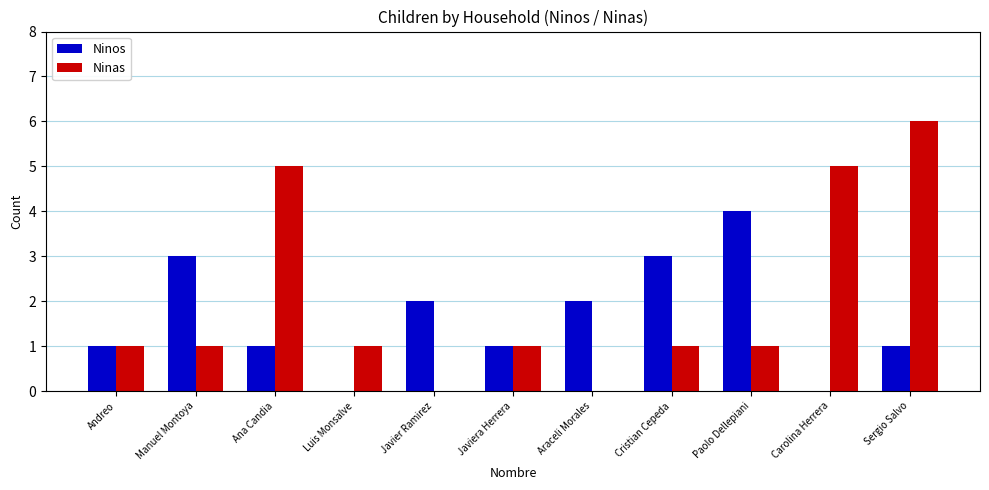

Which label corresponds to the largest value in the chart?

Sergio Salvo